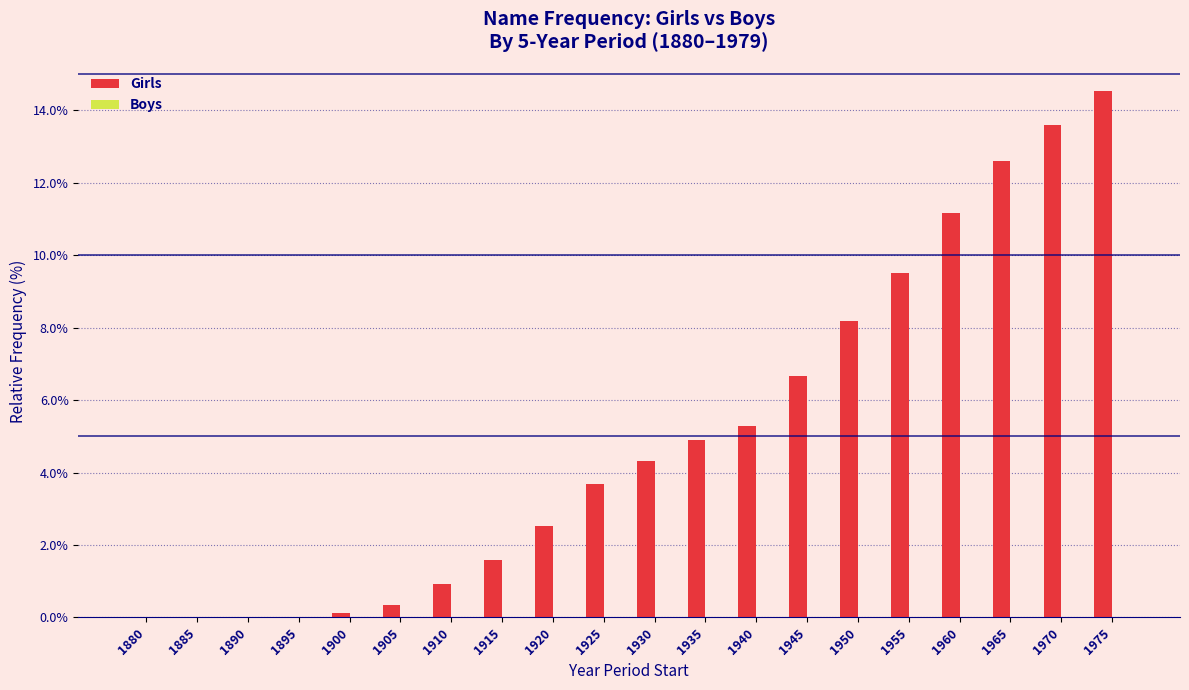

What is the sum of the values at 1945 and 1975?

21.2